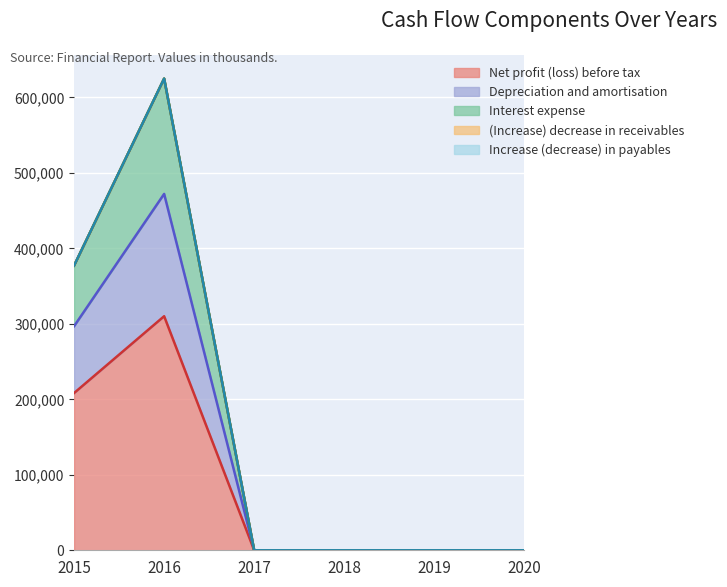

Where is the first local maximum for Depreciation and amortisation?

2016